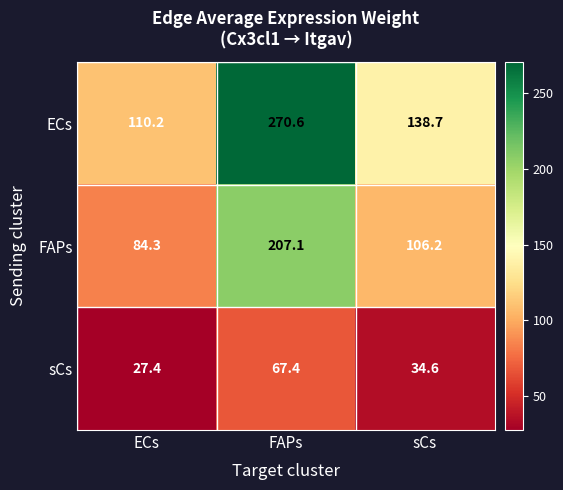

At which category is the sum across all series the highest?

FAPs